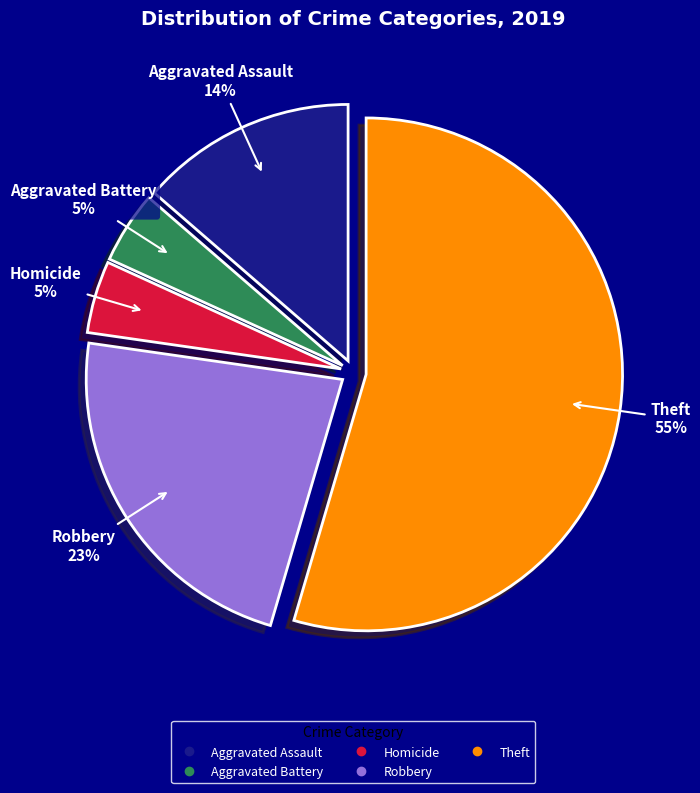

Is there any slice that represents more than half of the pie?

Yes